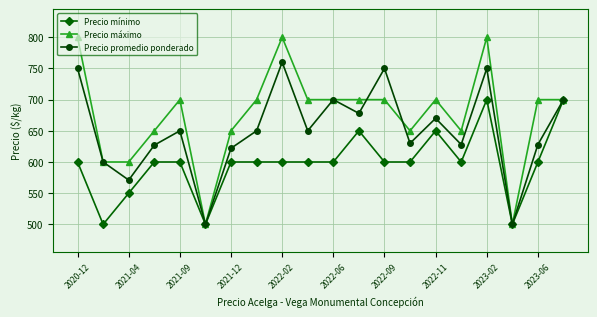

Count the number of data series in this chart.

3